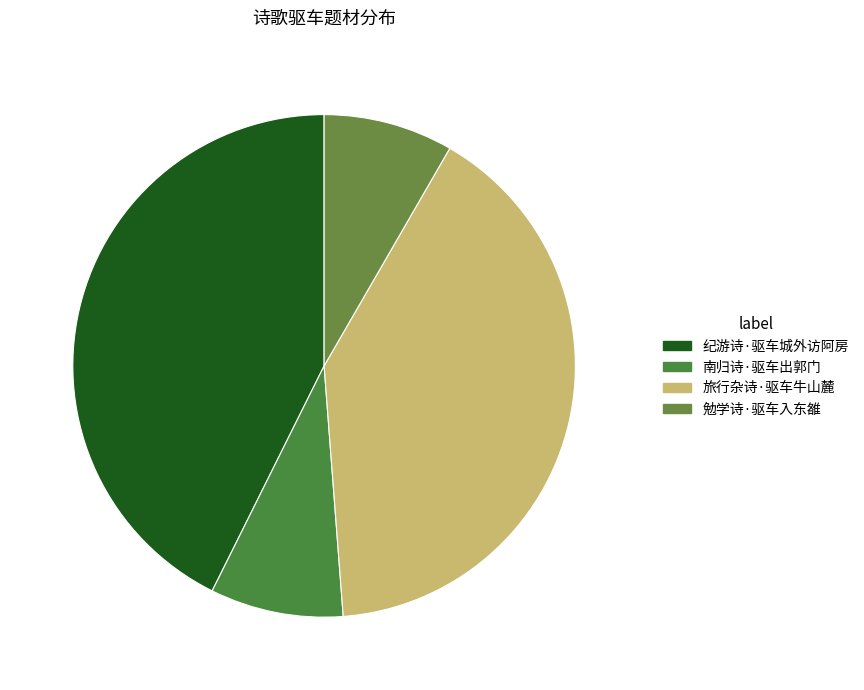

Is there any slice that represents more than half of the pie?

No